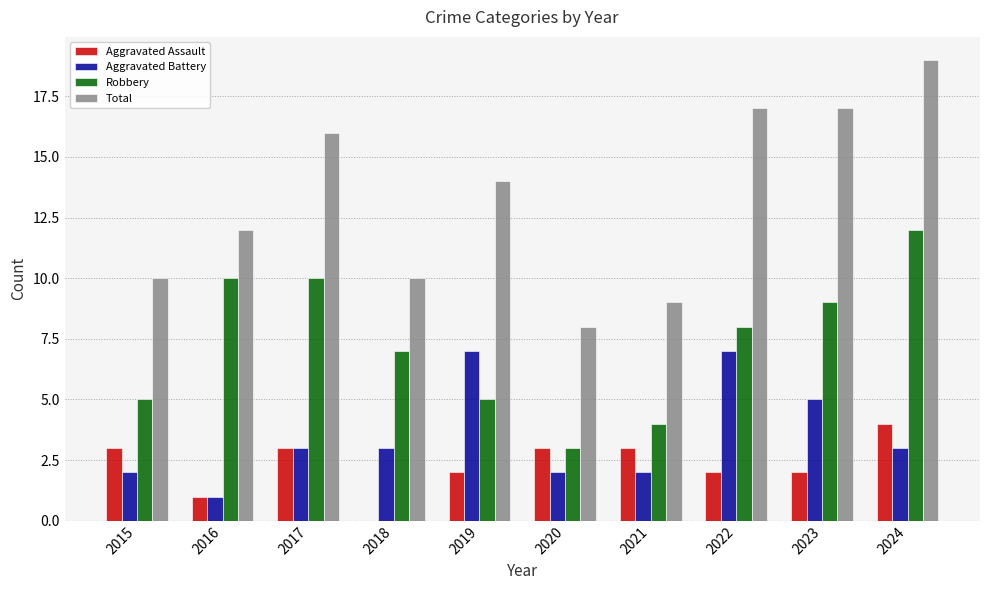

The value of Total at 2019 is 22. True or false?

False